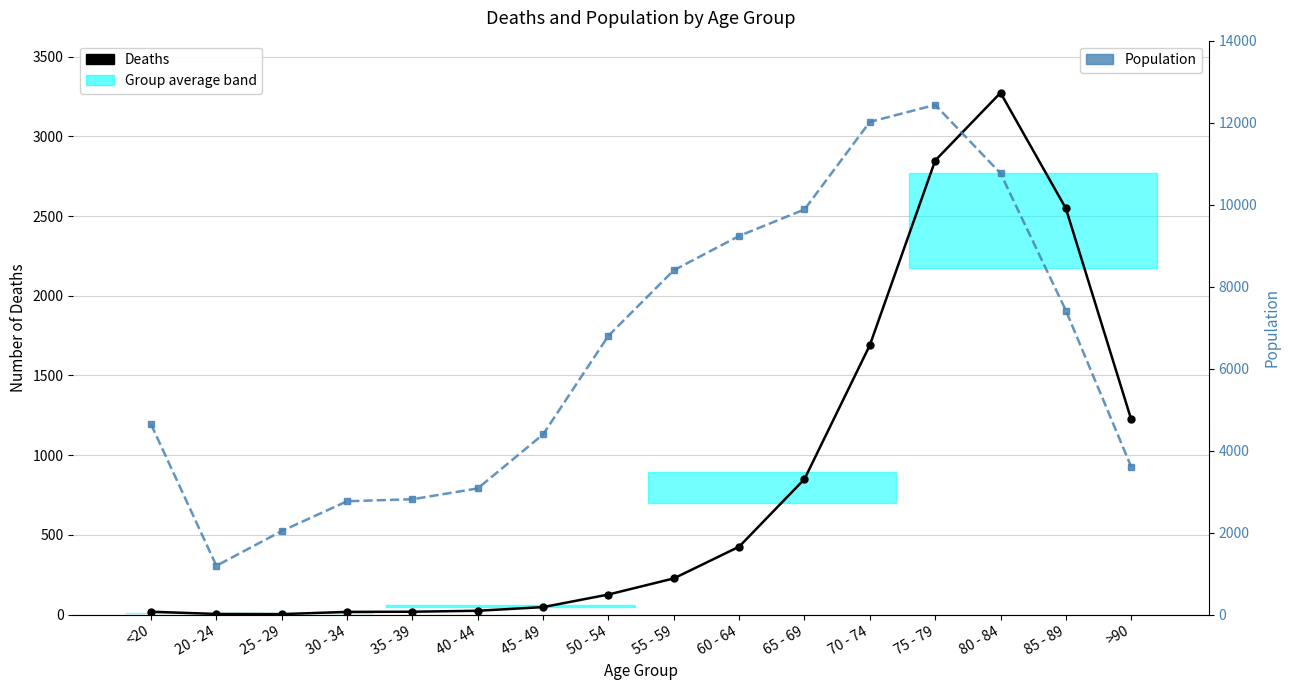

True or false: Deaths and Population intersect in this chart.

False